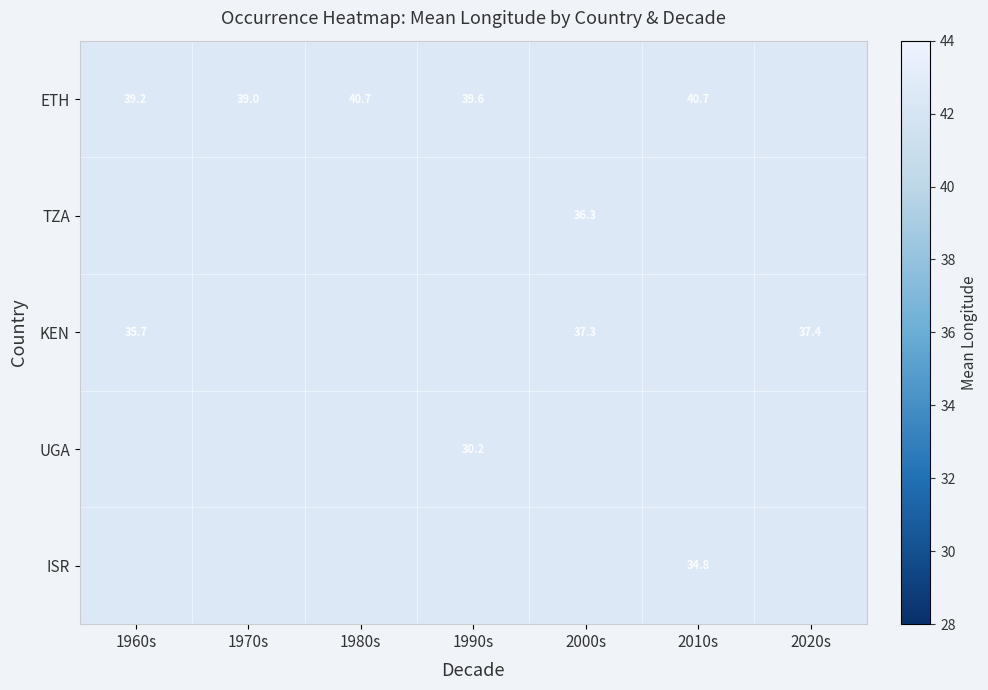

At which label does UGA first exceed 30?

1990s